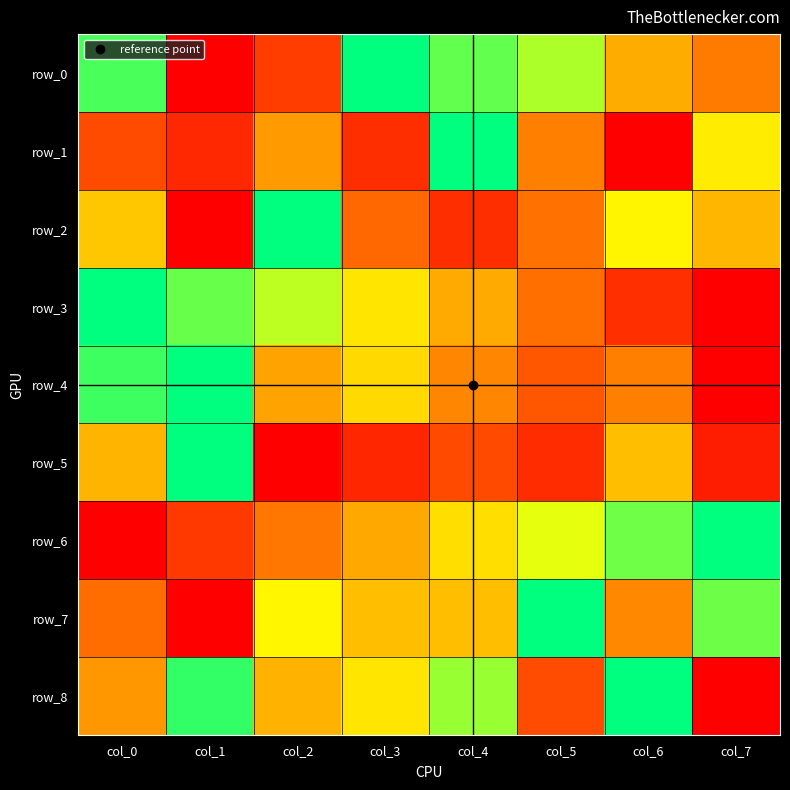

How many positive values does the row_4 series have?

7